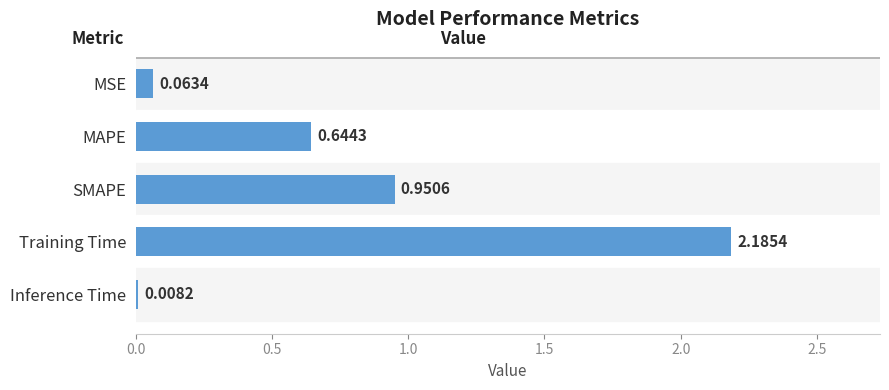

Where is the data nearest to the value 1?

SMAPE